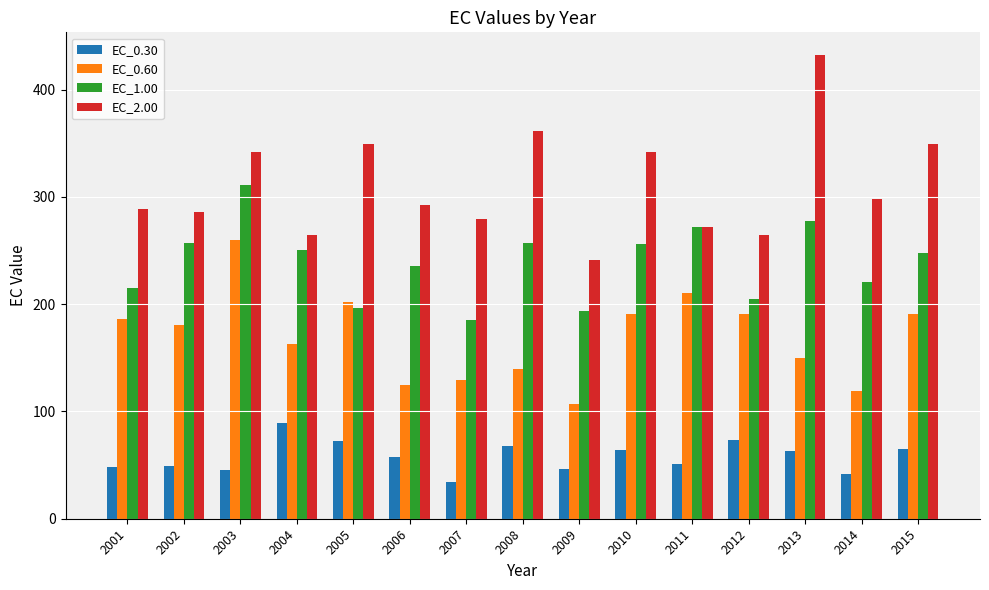

What is the approximate value of EC_2.00 at 2005?

349.4